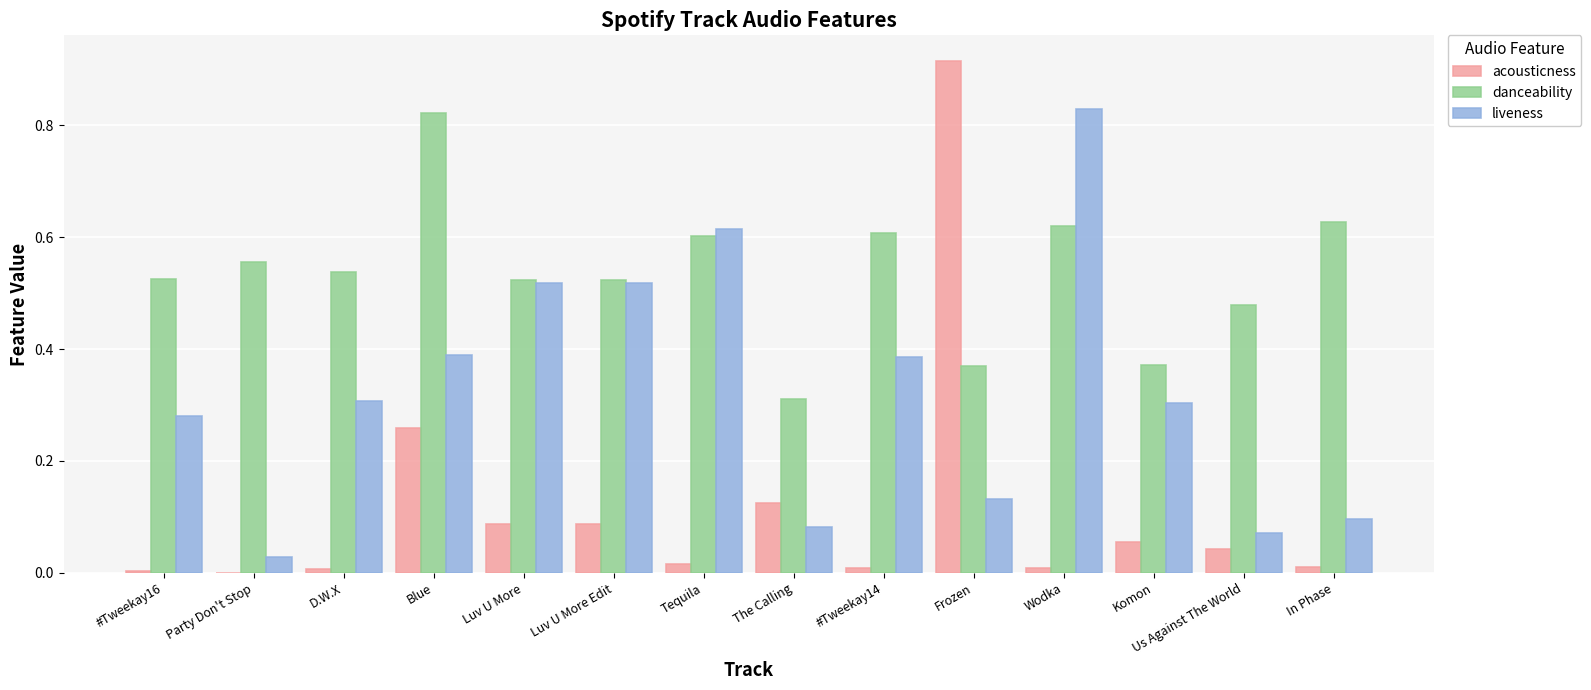

True or false: acousticness has a value of 0.0 at #Tweekay14.

True